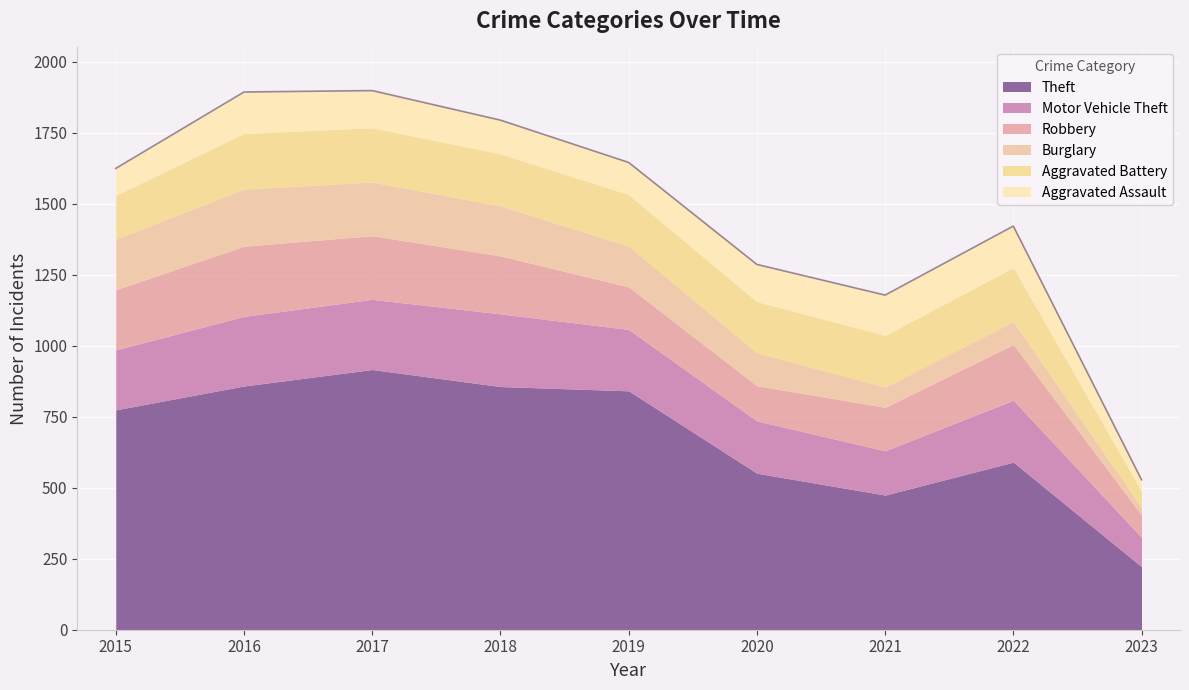

What is the average value of the Theft series?

676